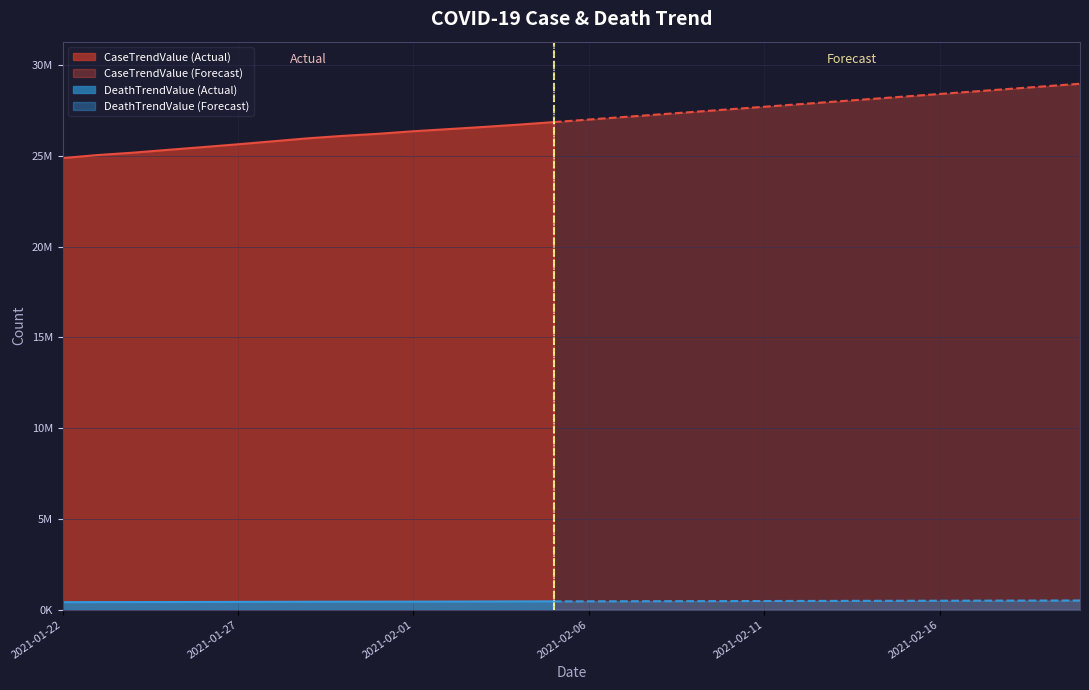

True or false: DeathTrendValue and CaseTrendValue cross at least once.

False